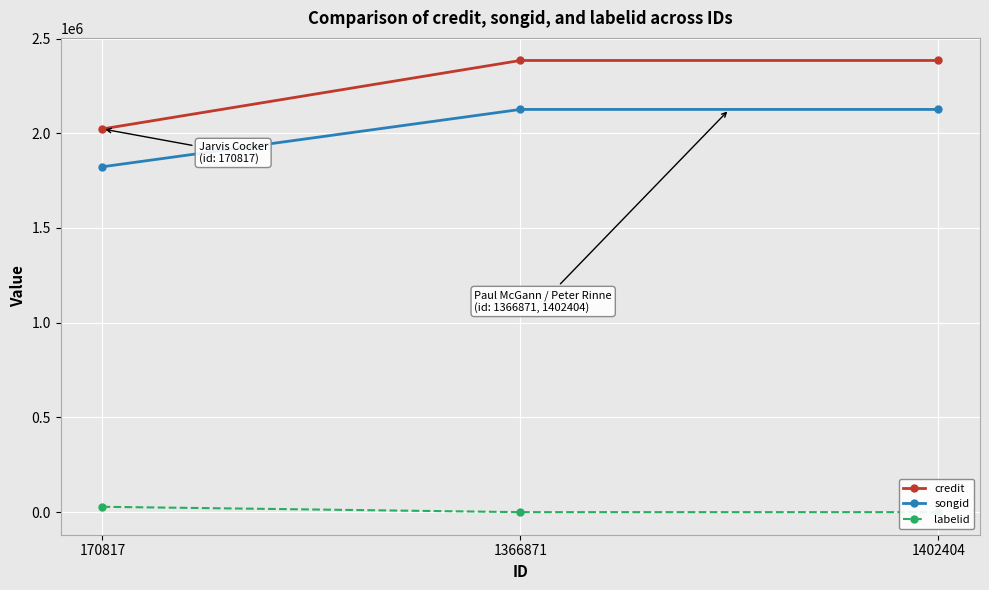

What is the difference between the maximum and minimum values in the songid series?

302703